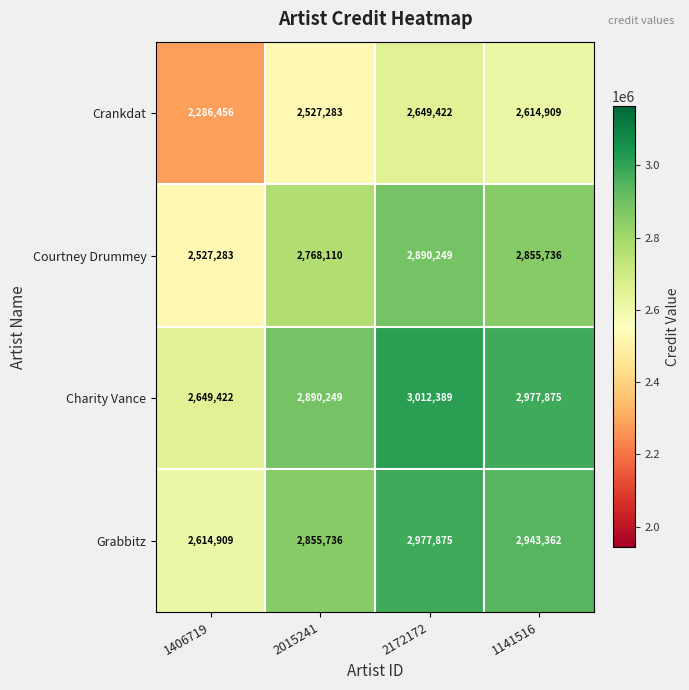

What is the sum of all Grabbitz values?

11391882